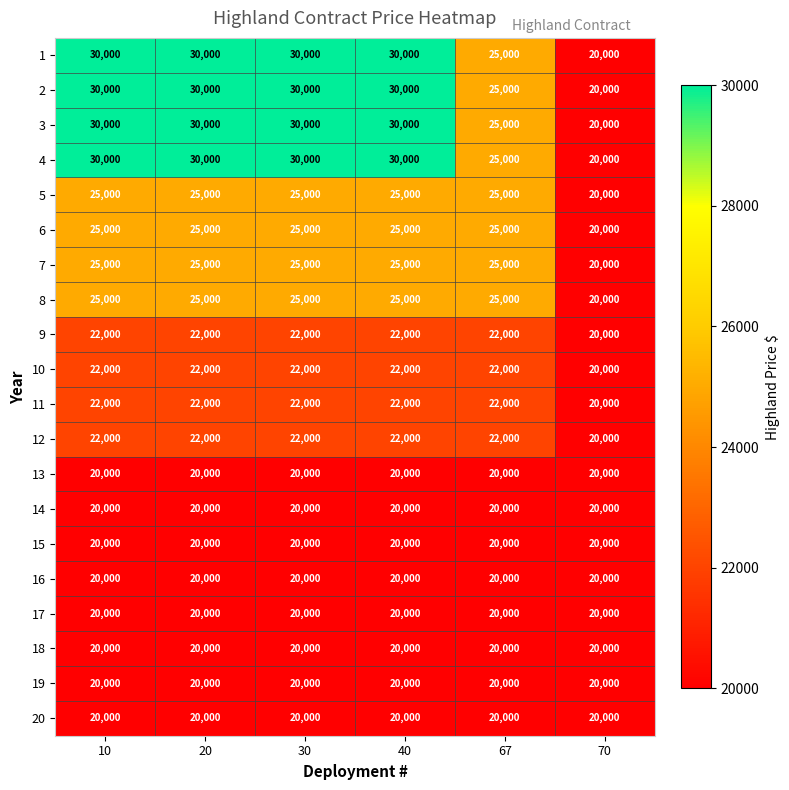

Is it true that 20 equals 8393 at 10?

False